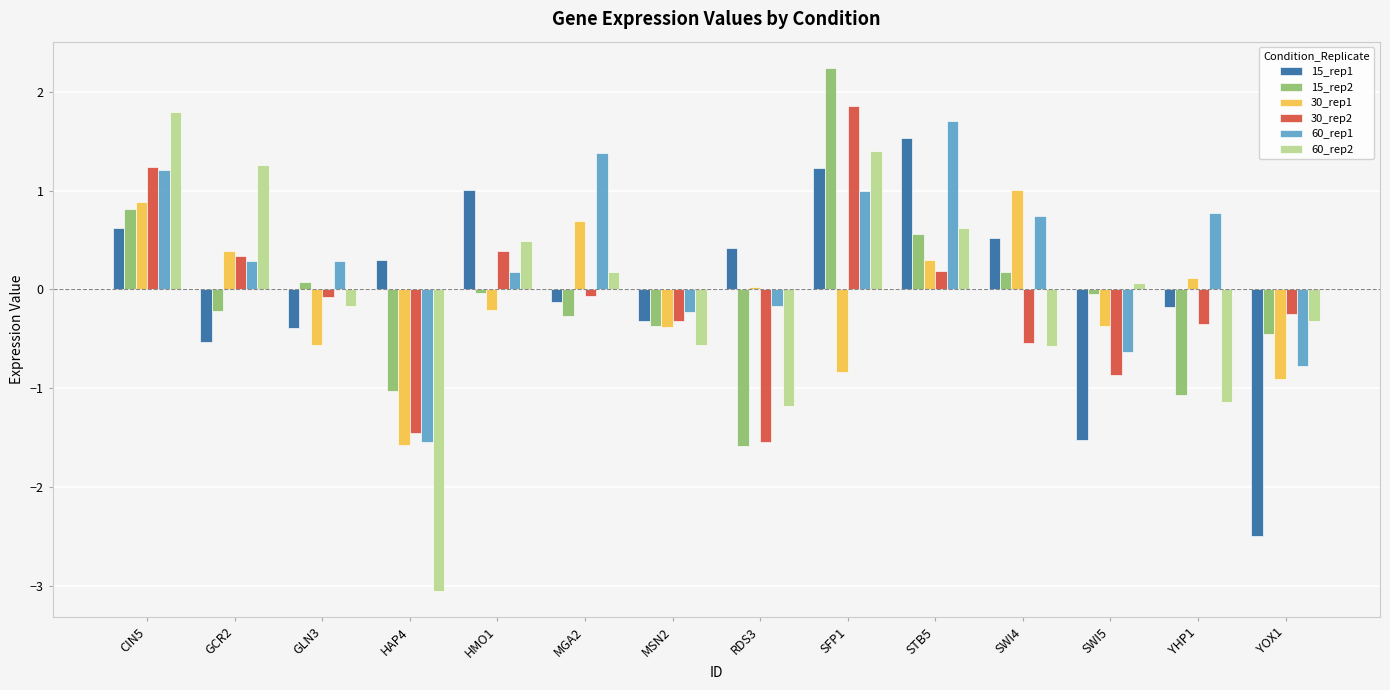

The 15_rep1 series shows 0.4 at RDS3. True or false?

True